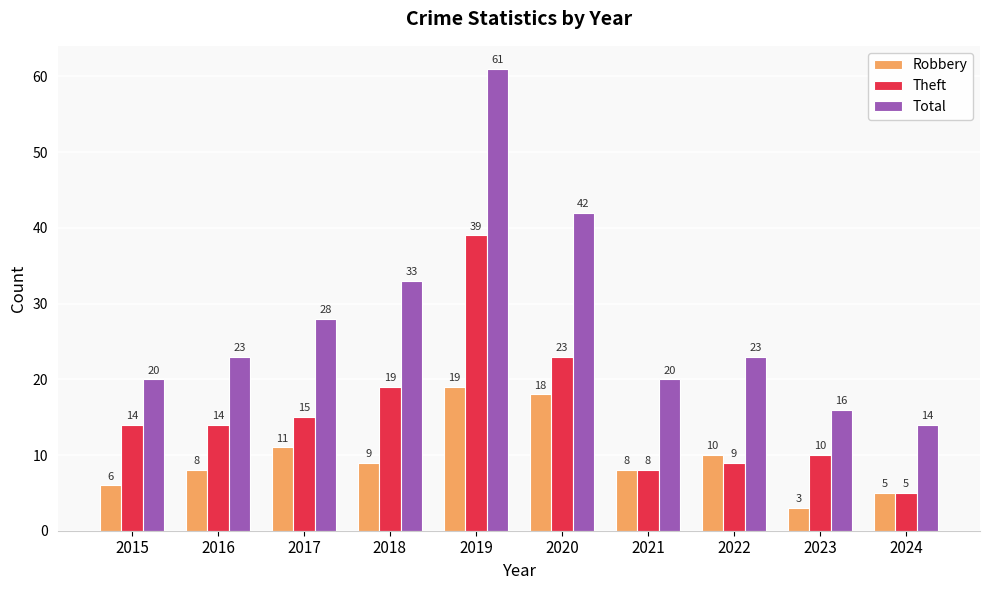

Which category has the lowest value in the Total series?

2024